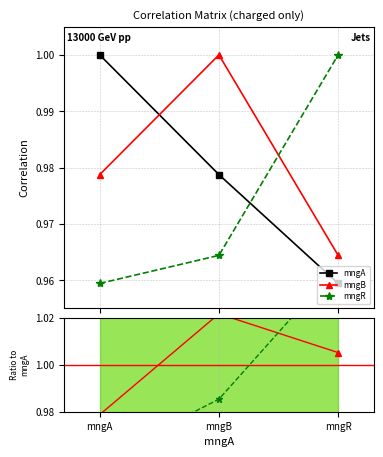

What is the value of the mngR point at the 3rd from the left?

1.0